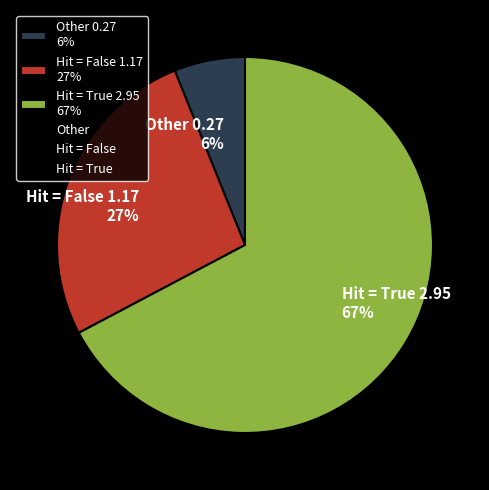

Count the number of slices in the pie.

3